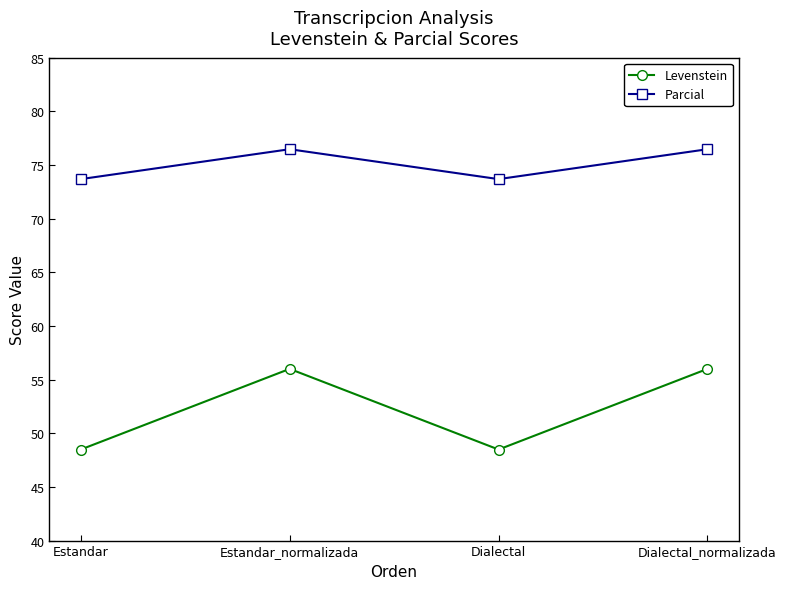

At Estandar_normalizada, list the series in order from smallest to largest.

Levenstein, Parcial